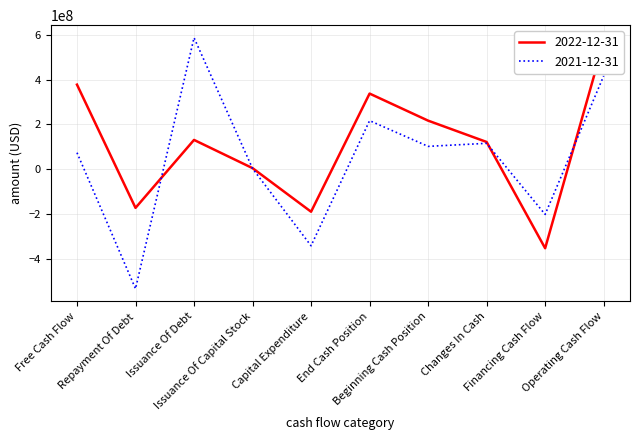

Where does the 2021-12-31 series first go above 101338000?

Issuance Of Debt